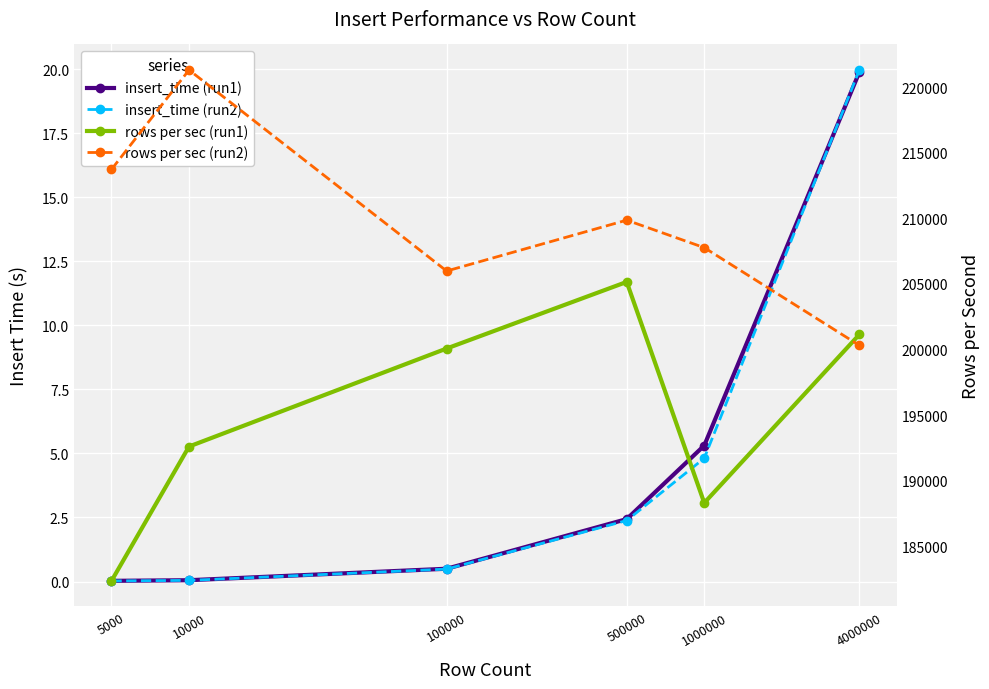

At which label does insert_time (run1) first exceed 2?

500000